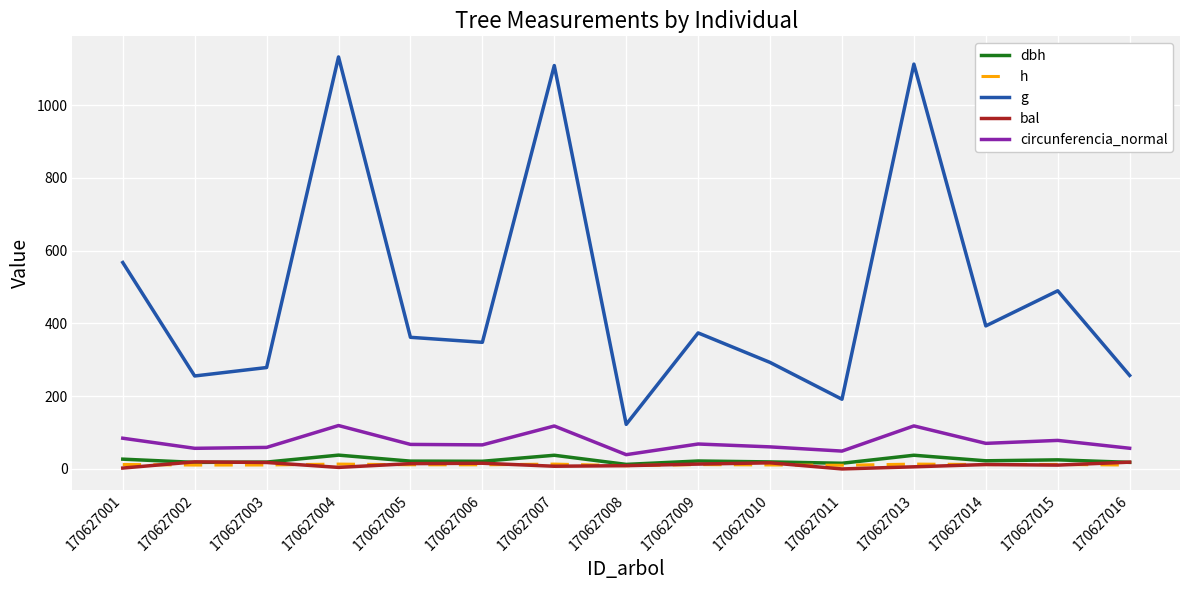

True or false: g and circunferencia_normal intersect in this chart.

False